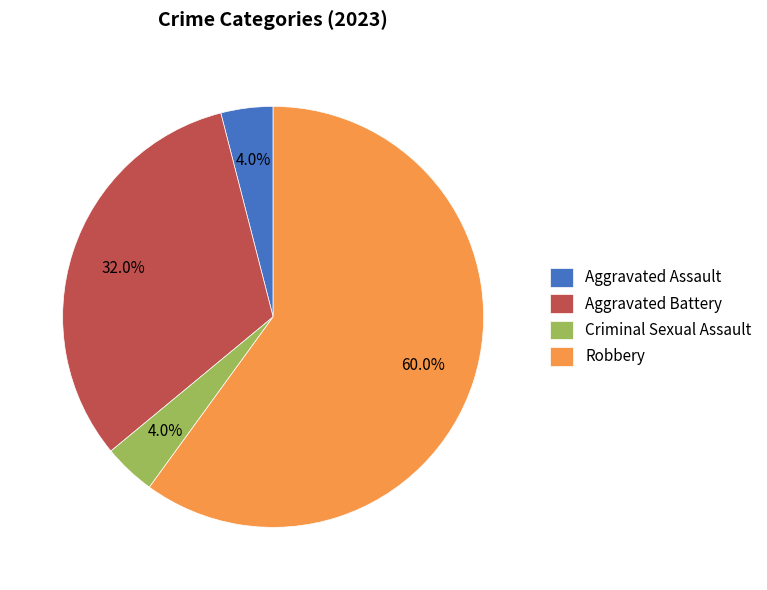

Which category has the biggest portion of the pie?

Robbery